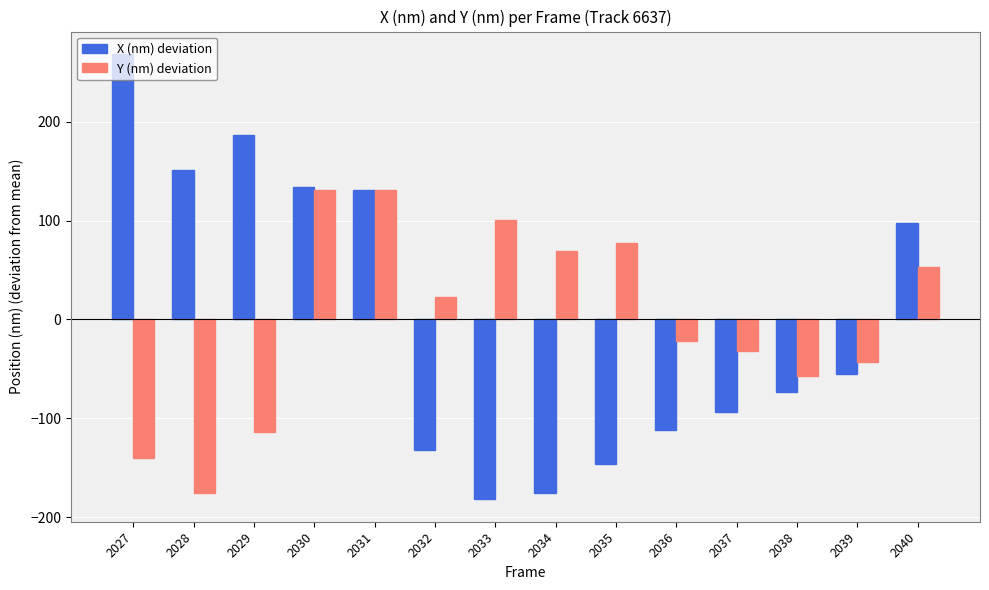

How many data points does each series have?

14